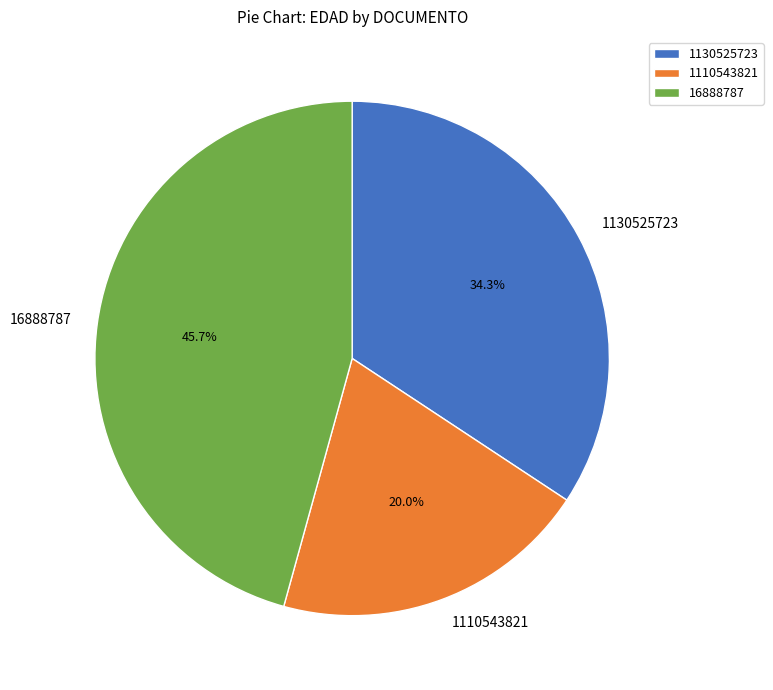

Is it true that 1130525723 is 47% of the pie?

False